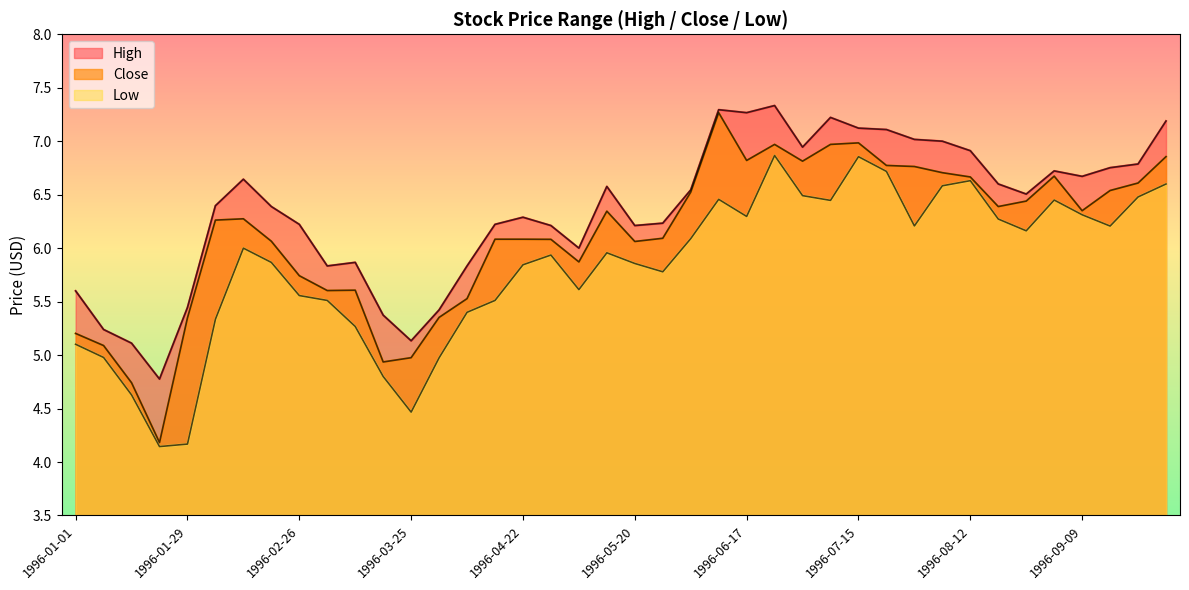

At which category is the sum across all series the highest?

1996-06-24